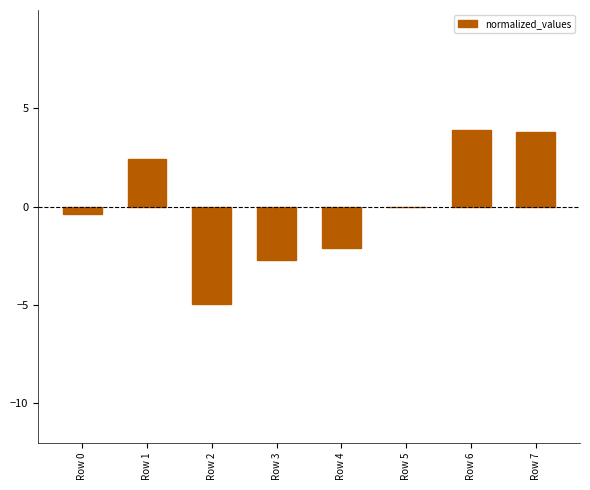

The chart shows a value of -3.6 at Row 4. True or false?

False